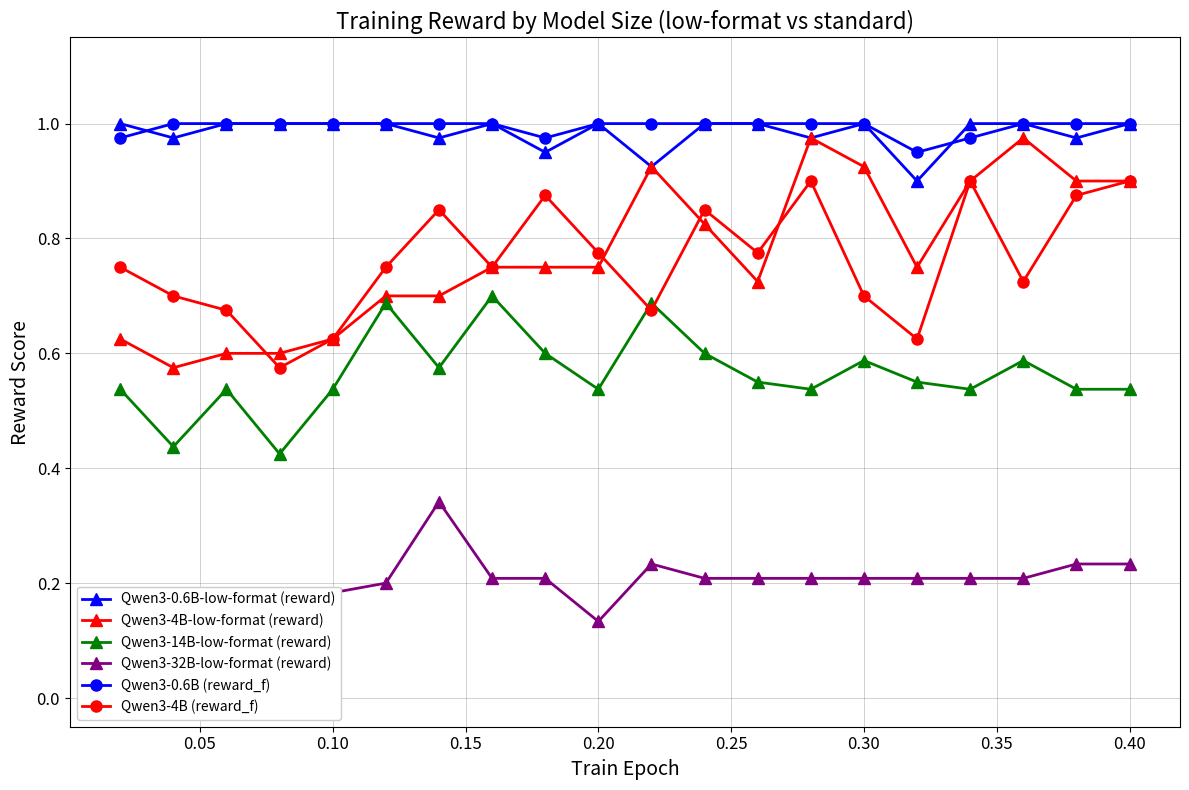

Which series has the largest range (max minus min)?

Qwen3-4B-low-format (reward)